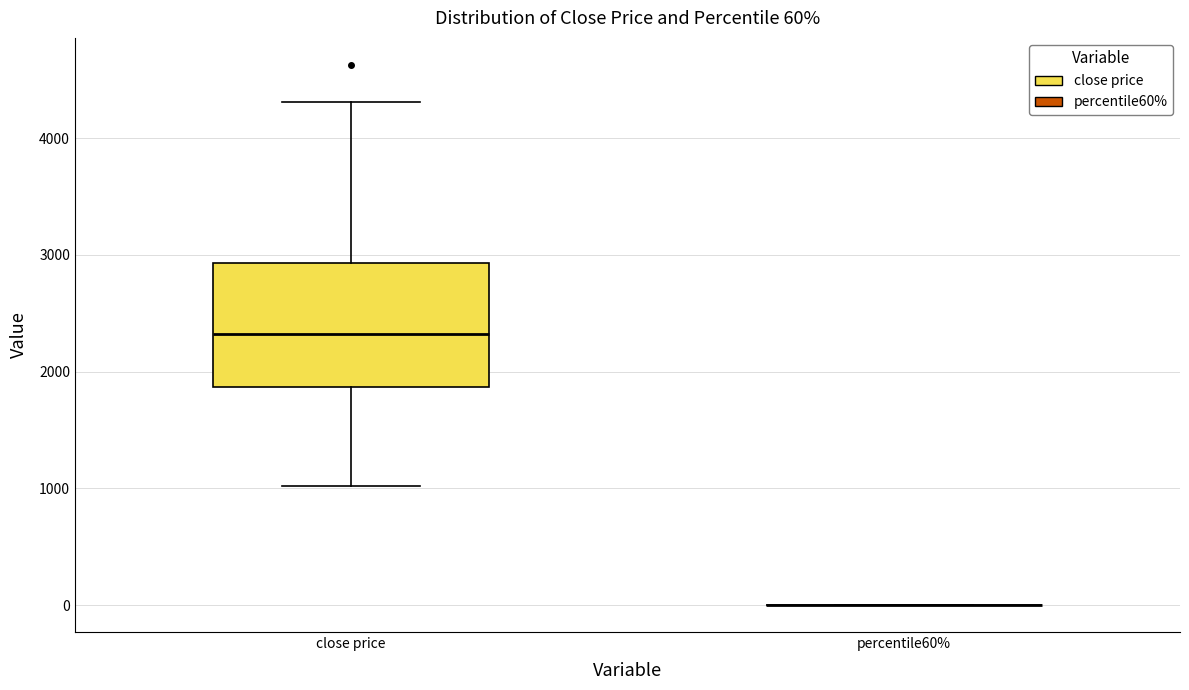

Comparing the boxes themselves (not the whiskers), which one is the tallest?

close price